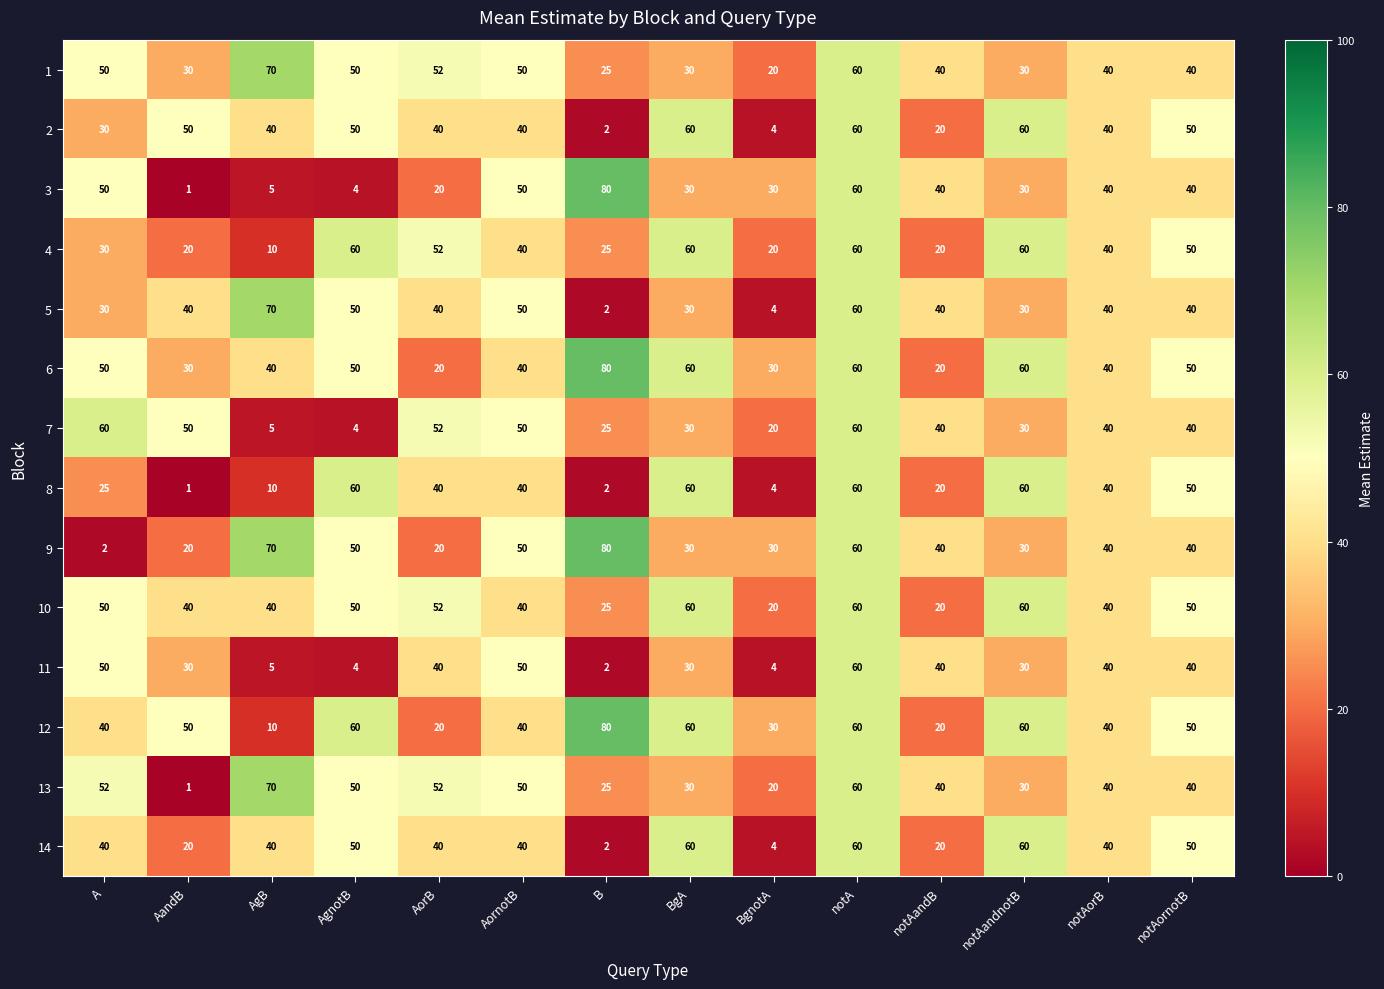

What is the difference between the 1 values at B and A?

25